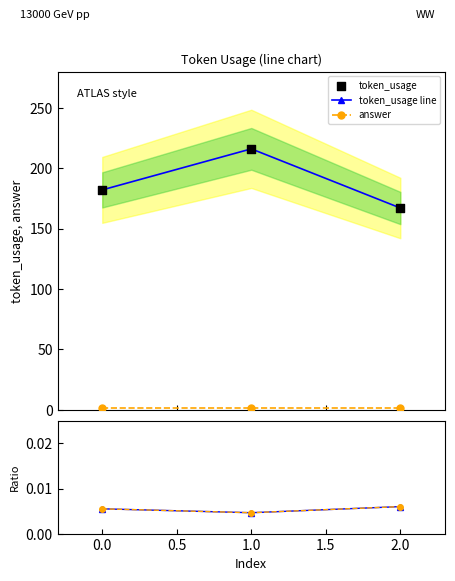

Is the value of answer / token_usage at 2.0 greater than the value of token_usage at 0.0?

No